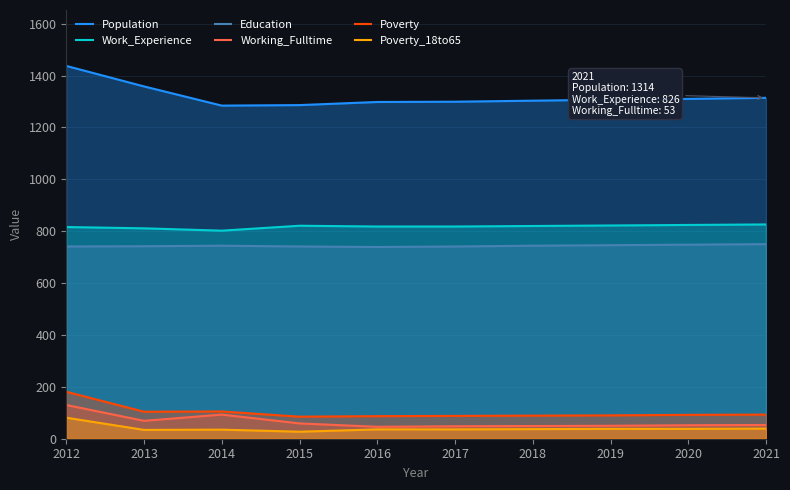

What is the average value of the Population series?

1320